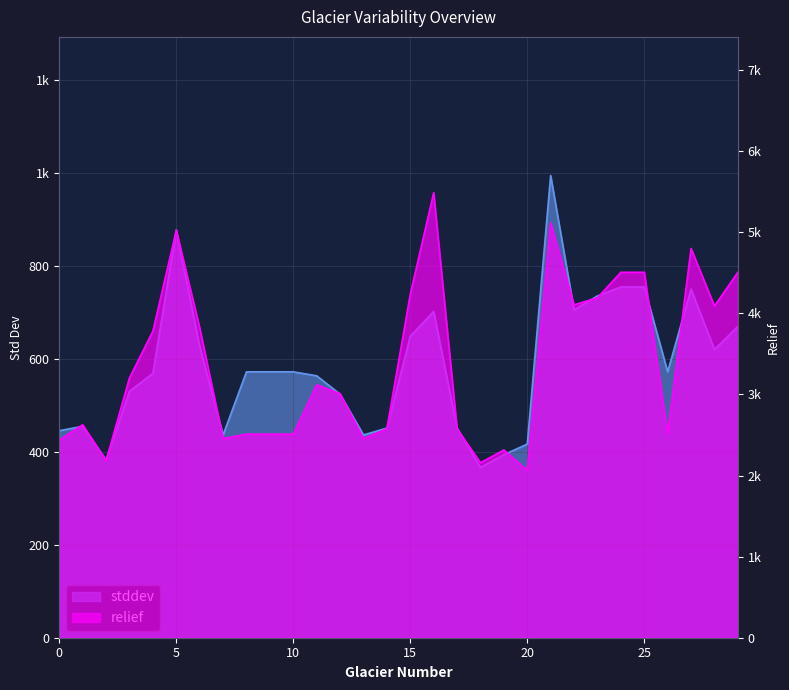

What is the value of the stddev point at the 2nd from the left?

454.9